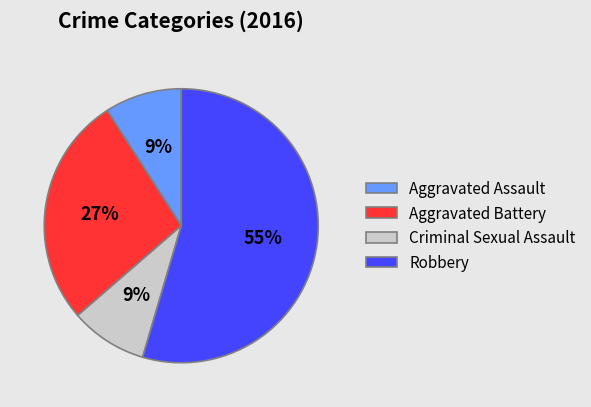

Is it true that Aggravated Assault is 9% of the pie?

True